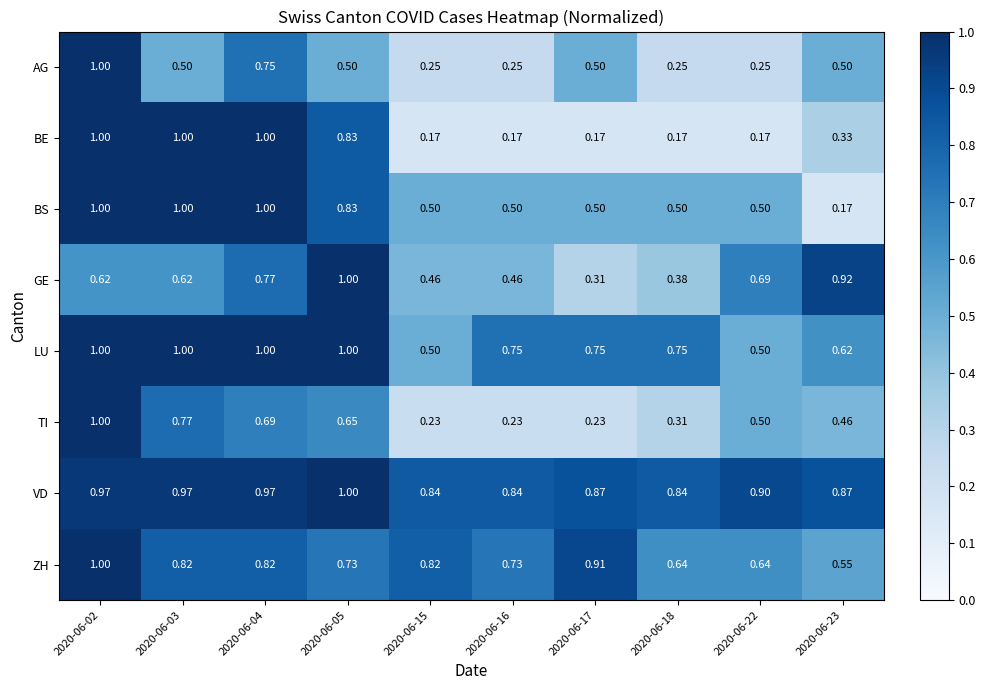

At 2020-06-23, list the series in order from smallest to largest.

BS, BE, TI, AG, ZH, LU, VD, GE